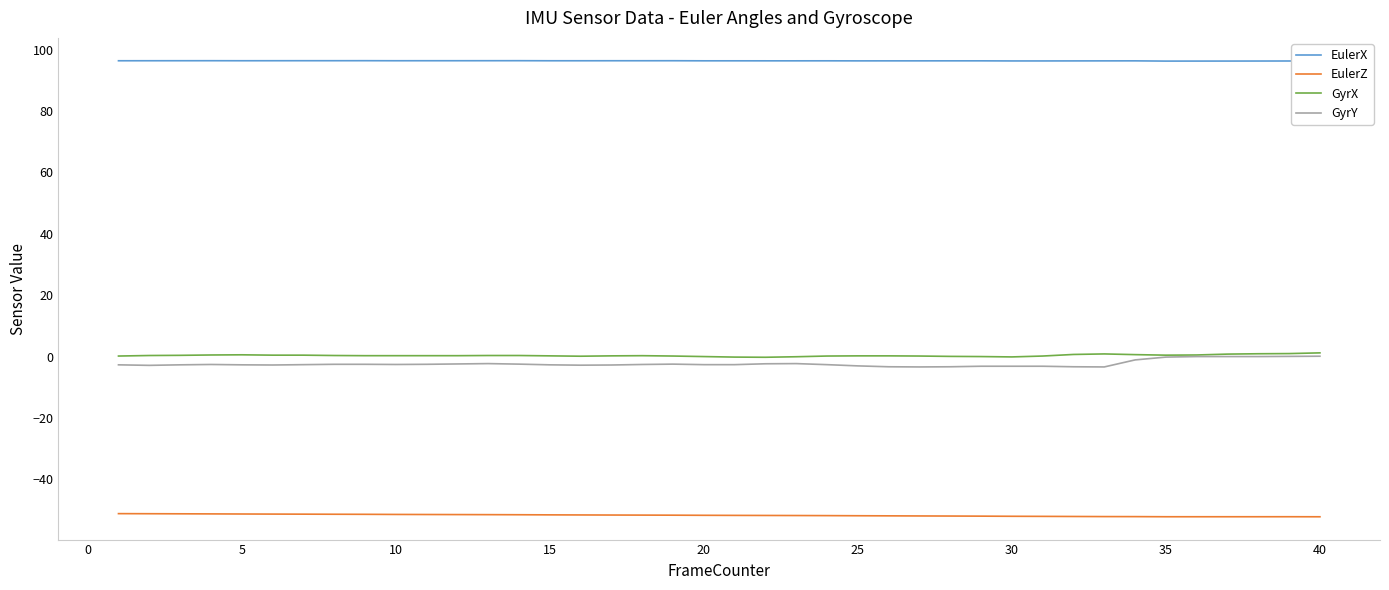

Which series has the largest total across all categories?

EulerX